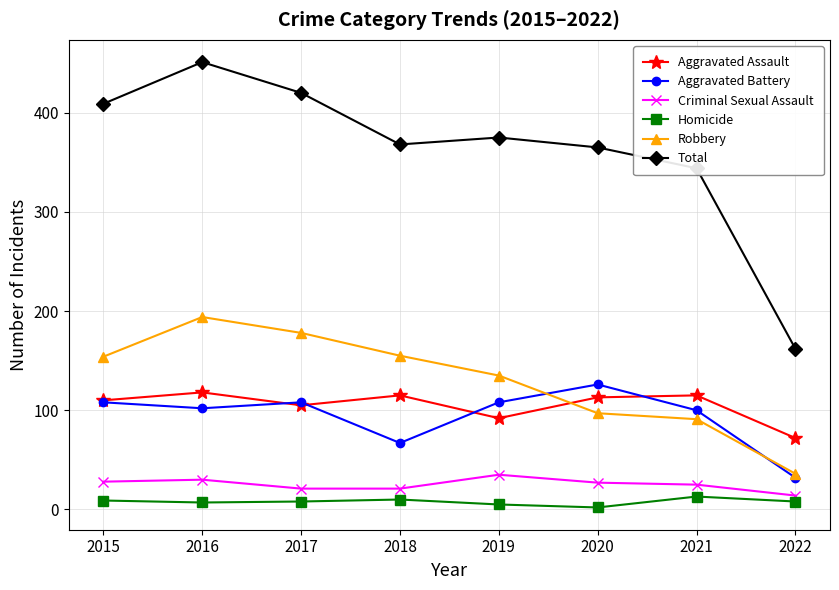

What are all the series names shown in the legend?

Aggravated Assault, Aggravated Battery, Criminal Sexual Assault, Homicide, Robbery, Total